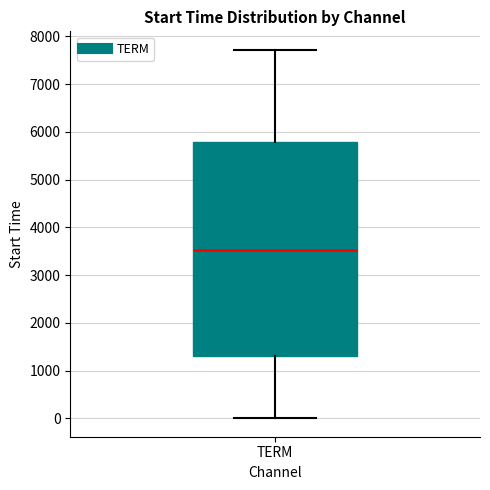

Where does the upper whisker of the box for TERM end on the y-axis? The values are not printed on the chart, so give them approximately, as read against the axis.

7700